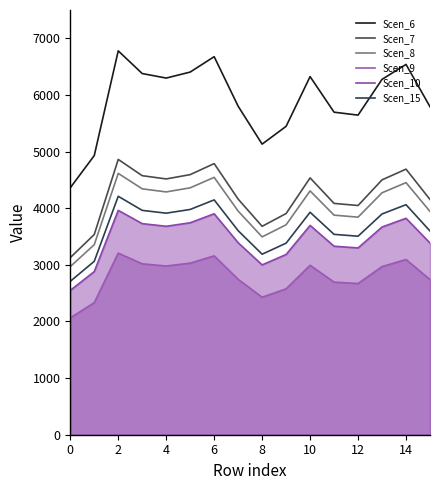

What is the label of the 10th point from the left?

9